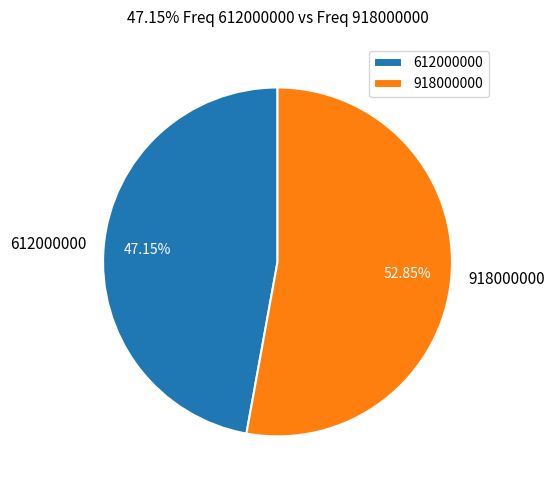

To the nearest percent, what portion does 918000000 represent?

53%